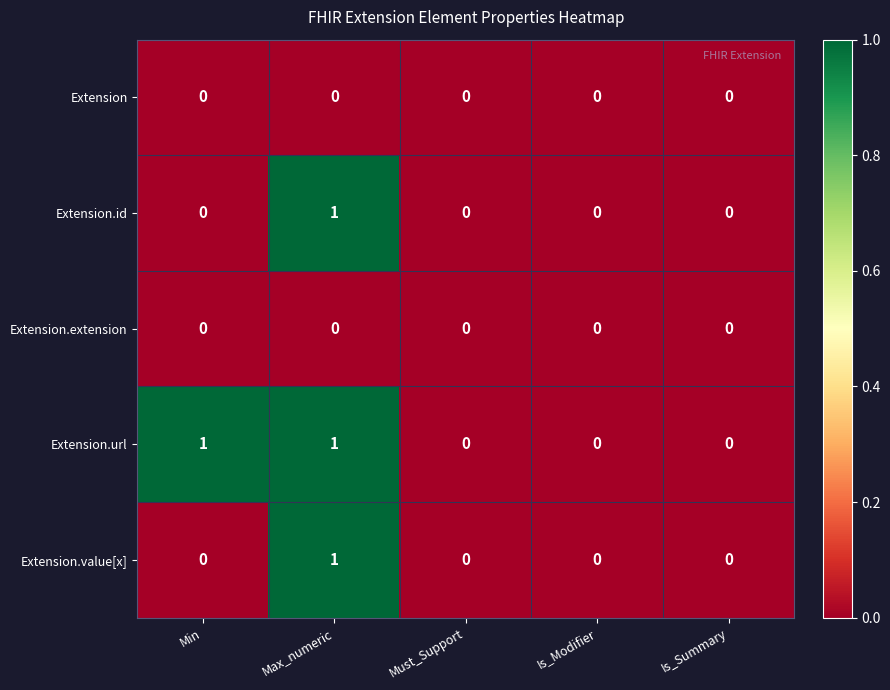

How many Extension.url values are between 0 and 1?

5